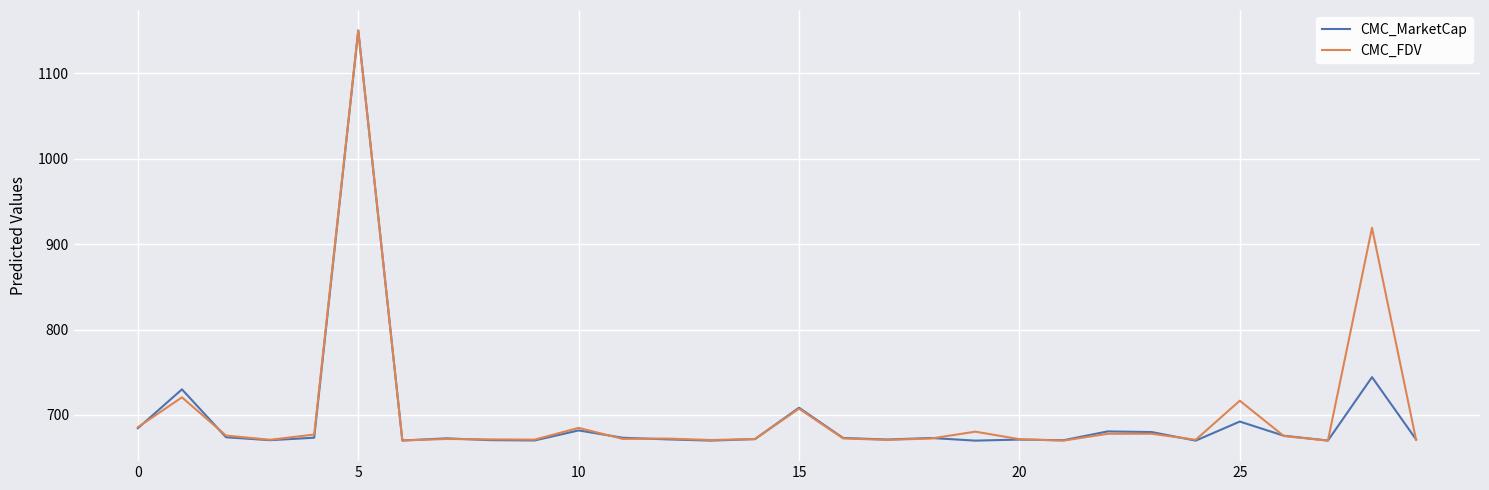

What is the highest value of the CMC_MarketCap series?

1150.0